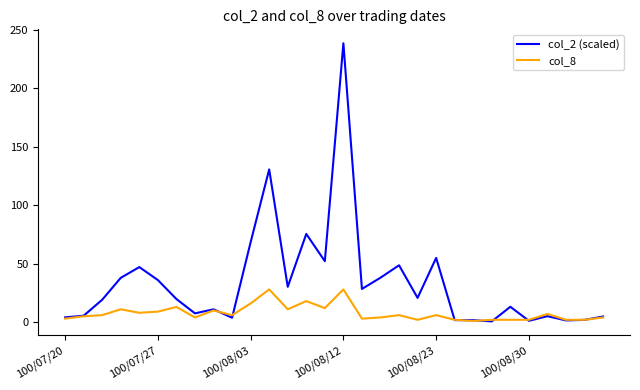

How many lines are shown in the chart?

2